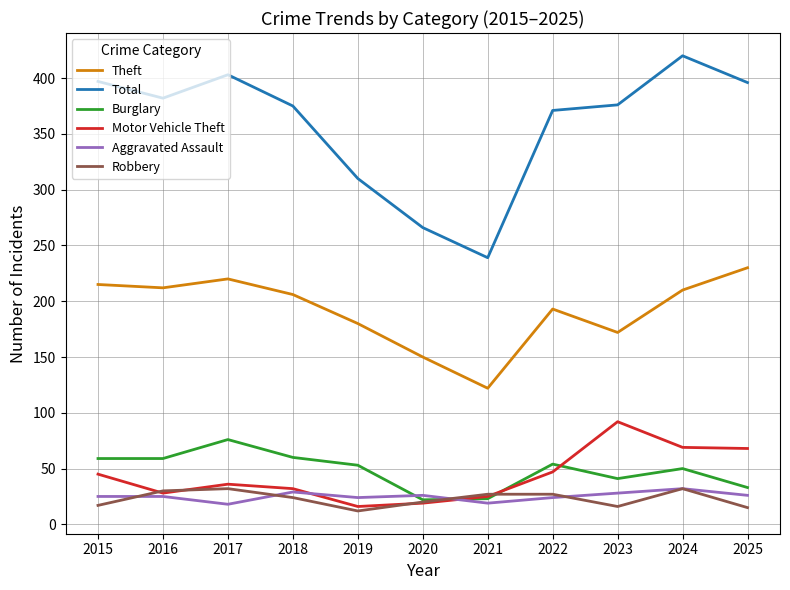

True or false: Theft and Total intersect in this chart.

False